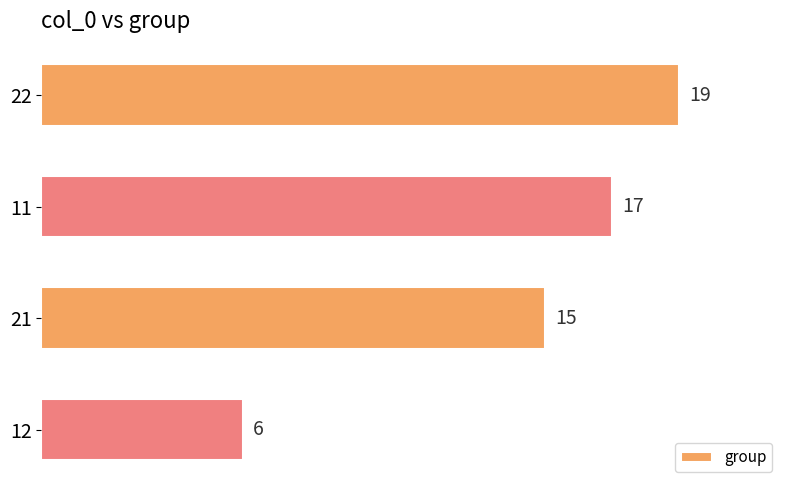

Count the number of data series in this chart.

1